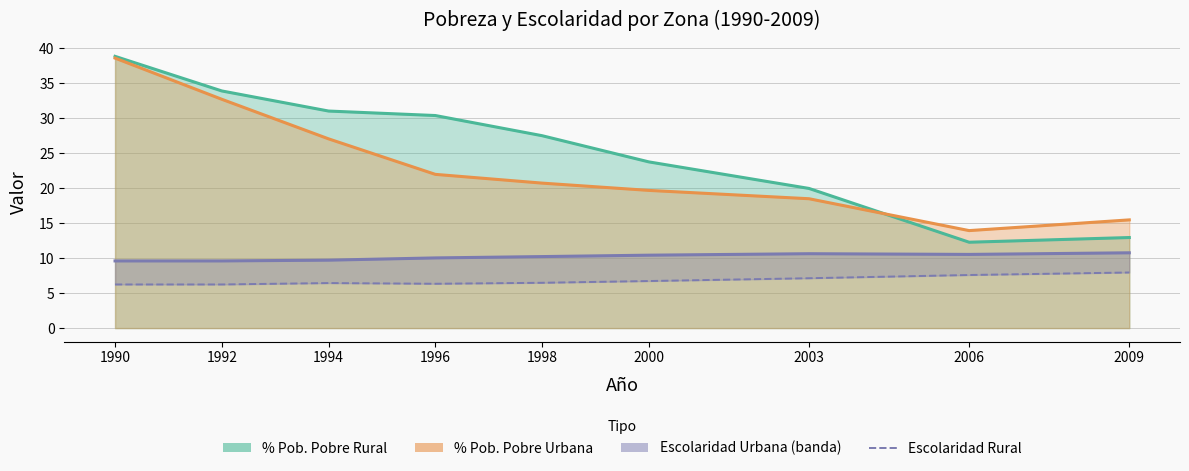

Is it true that the value at 1996 is 3.8?

False